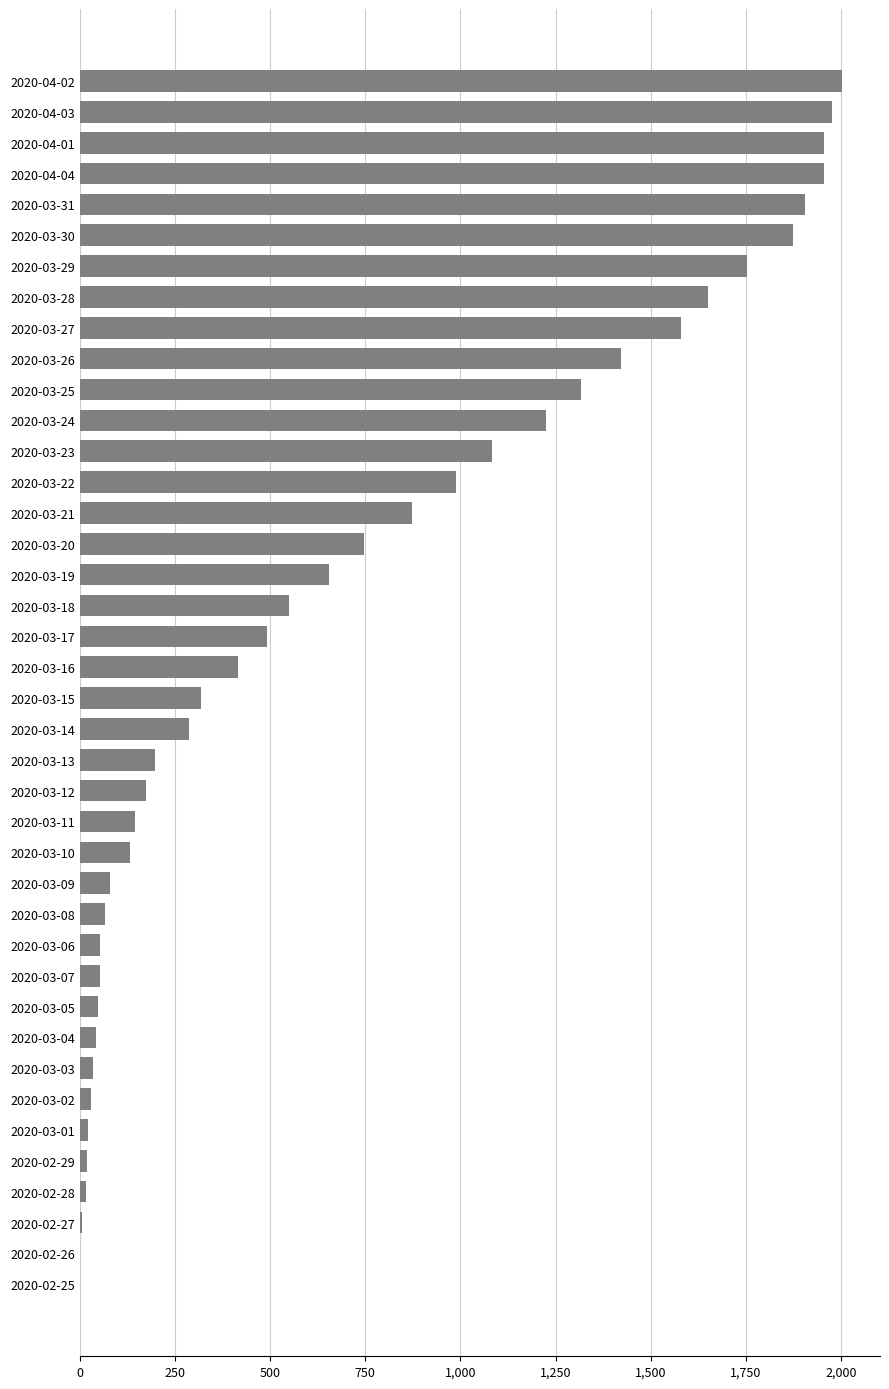

What is the average value?

704